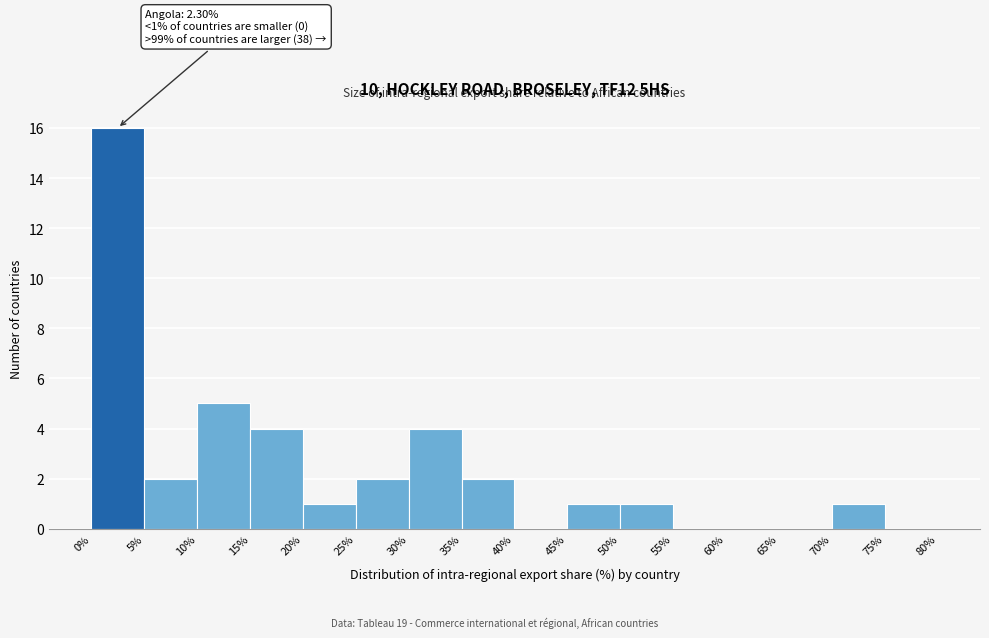

Which range on the x-axis has the tallest bar?

0% to 5%